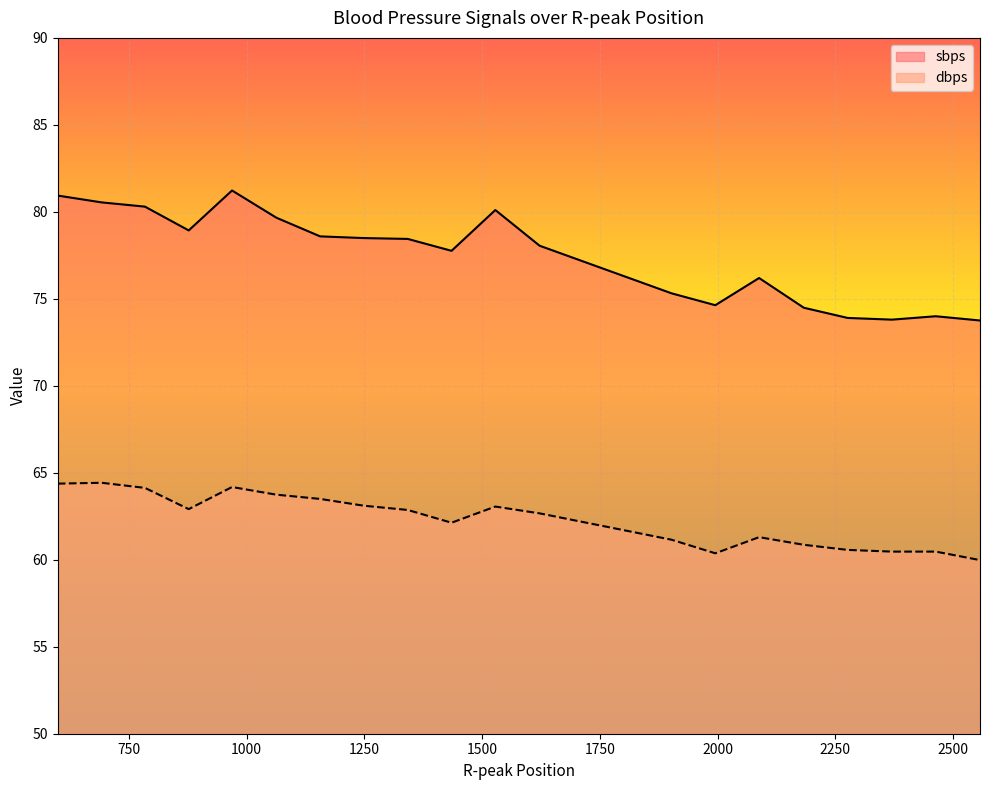

What value does the dbps series have at 877?

62.9